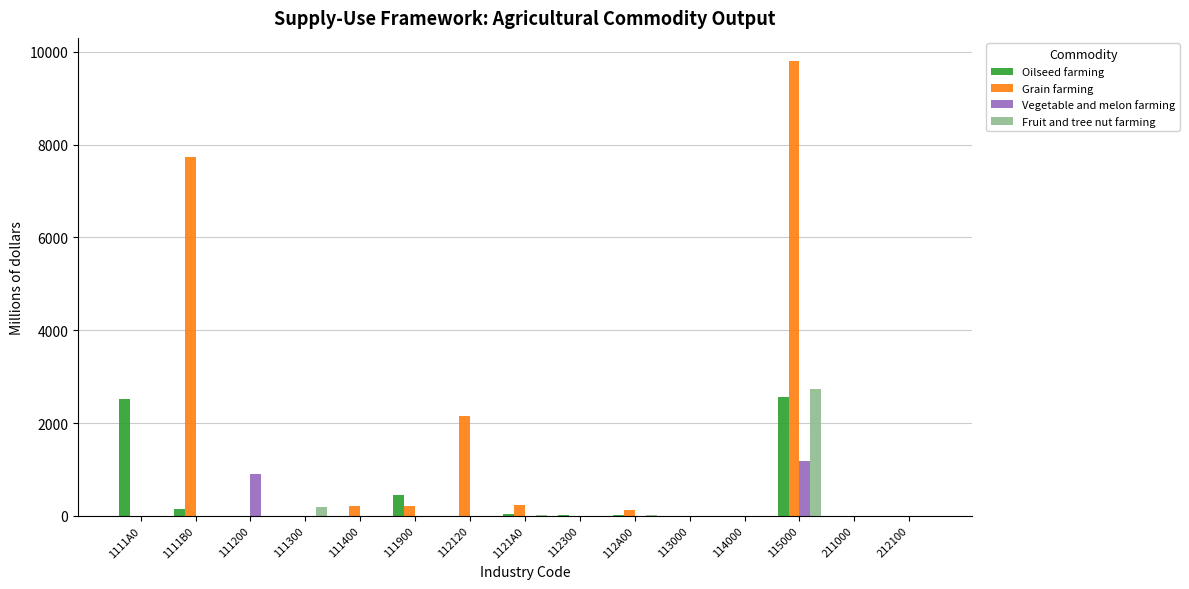

How many series are shown in this chart?

4